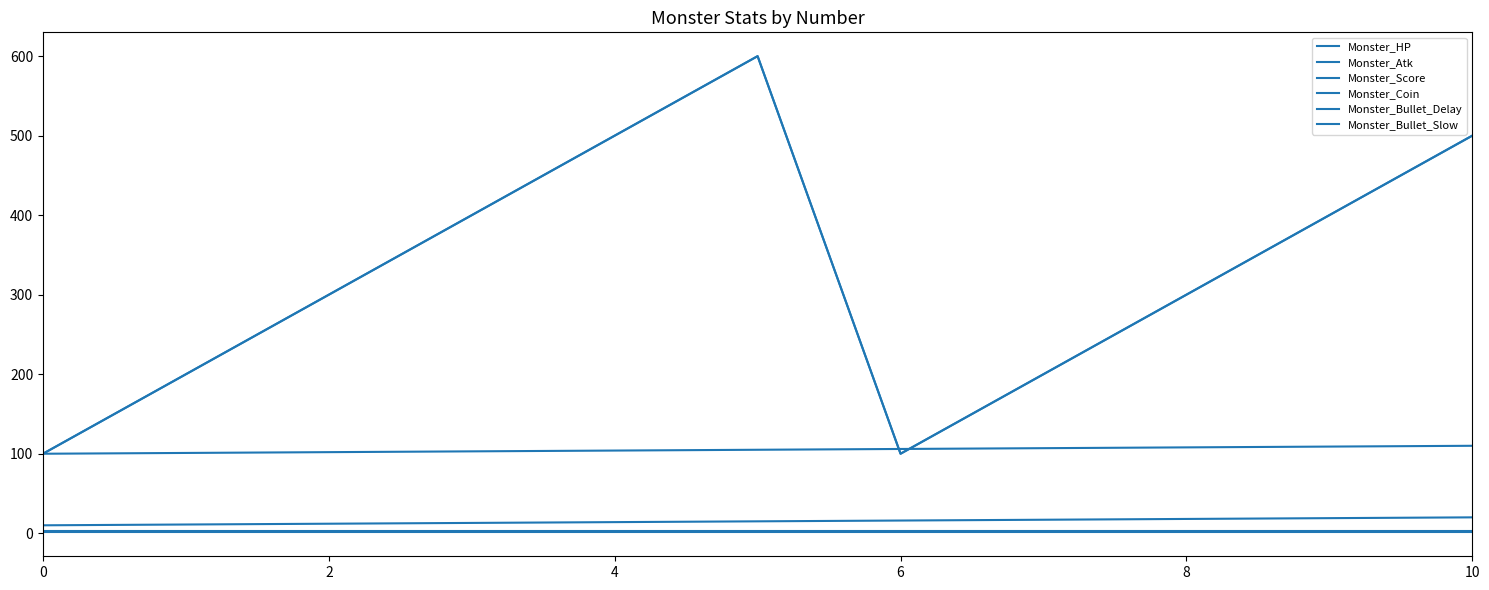

True or false: Monster_HP and Monster_Atk intersect in this chart.

False